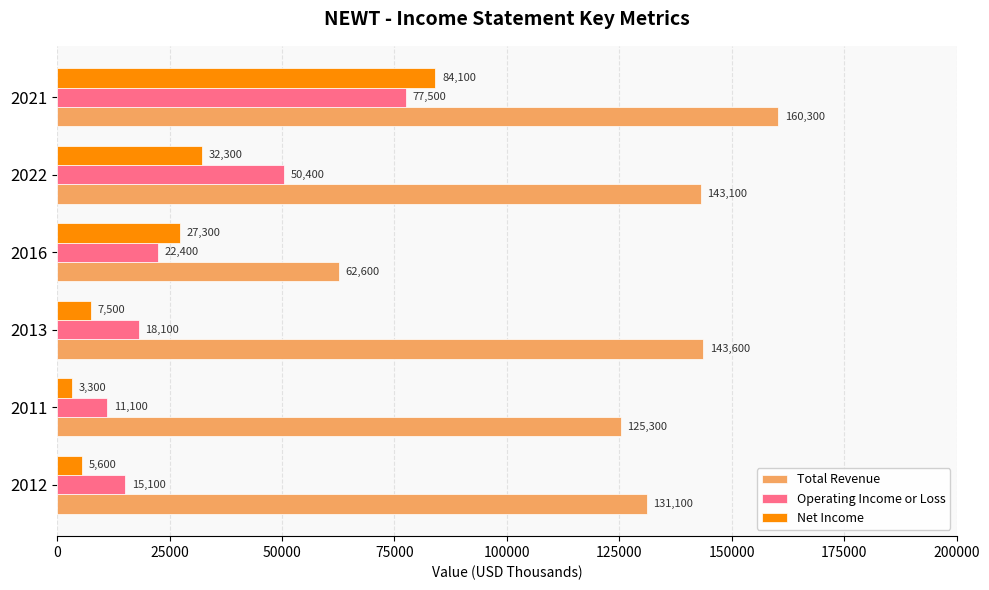

Read the Net Income value at 2016, to the nearest 10.

27300